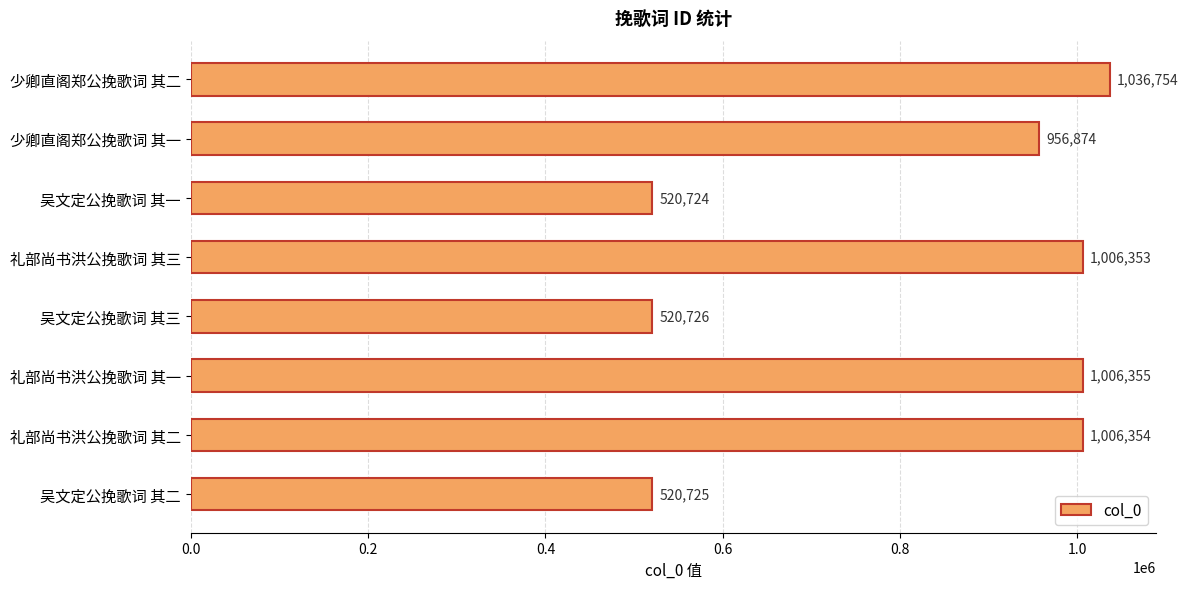

How many bars are there in total?

8